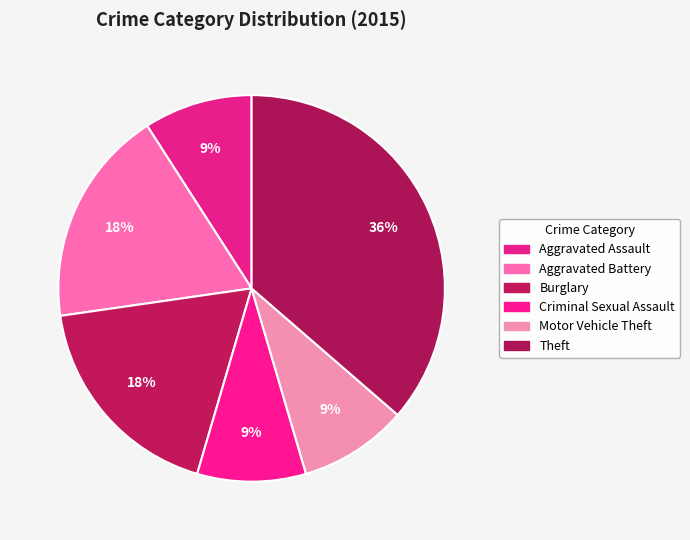

Count the number of slices in the pie.

6